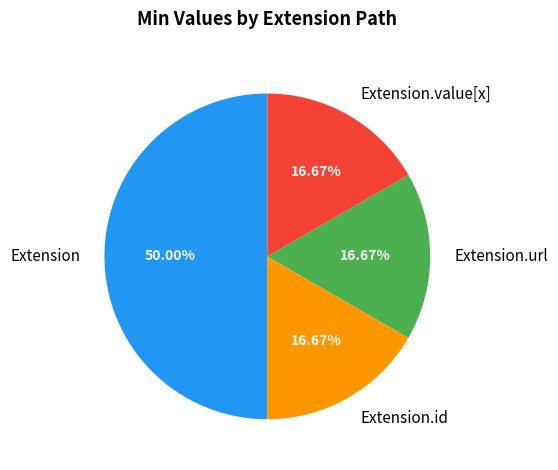

Does Extension.url account for over 50% of the chart?

No